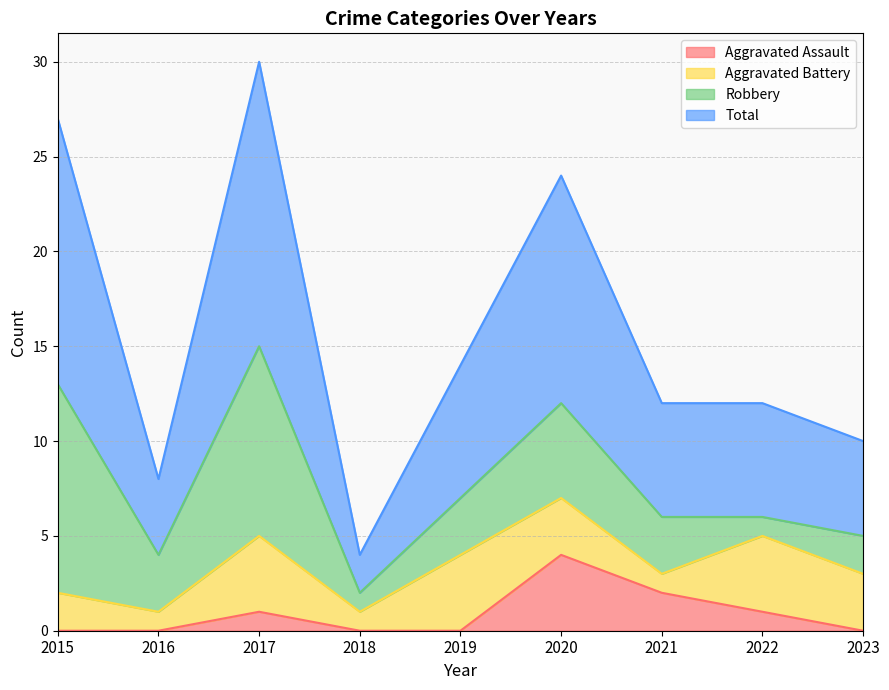

True or false: Aggravated Assault has a value of 0 at 2016.

True